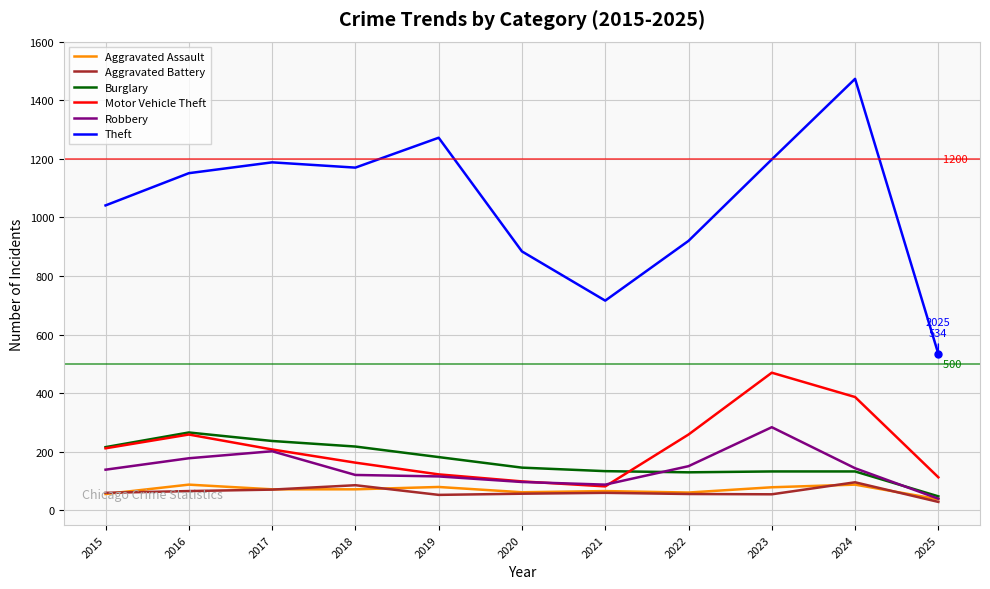

True or false: Theft and Aggravated Assault cross at least once.

False